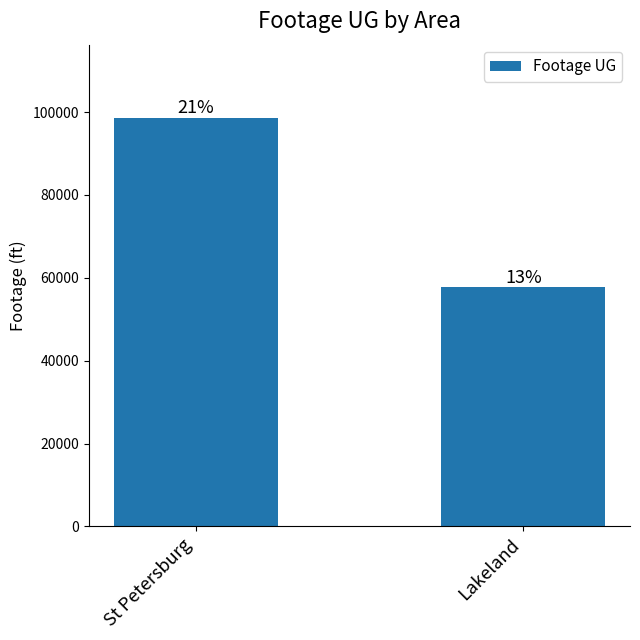

How many bars are there in total?

2